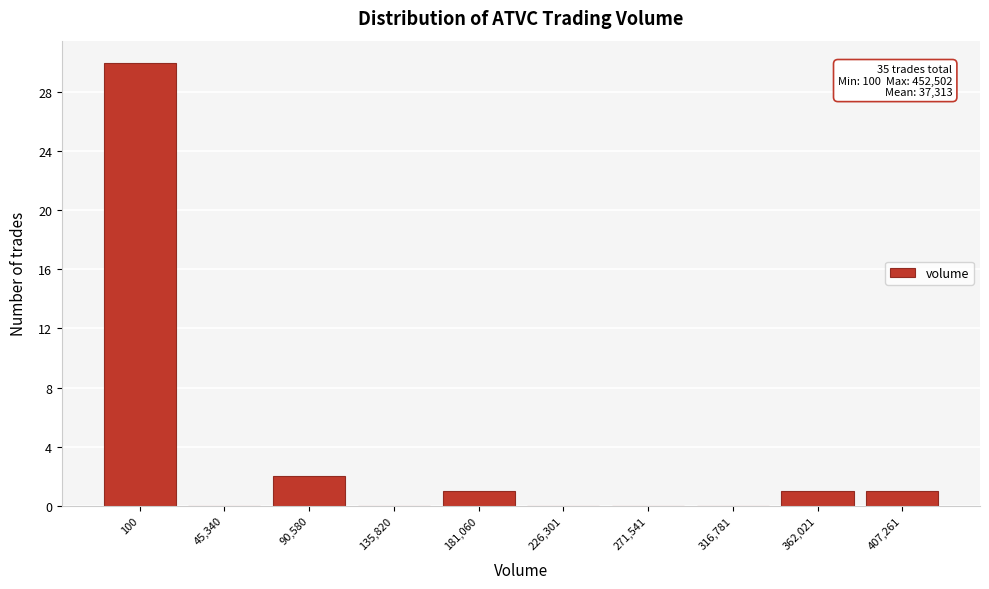

Reading left to right, extract all data points from this chart.

100=30	45,340=0	90,580=2	135,820=0	181,060=1	226,301=0	271,541=0	316,781=0	362,021=1	407,261=1